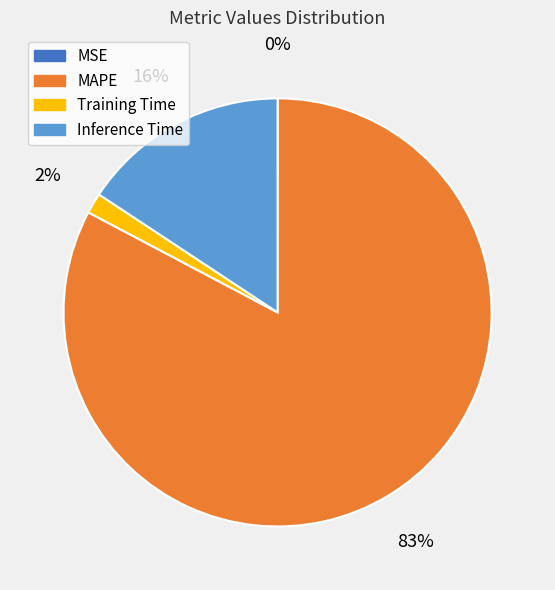

What percentage is the Inference Time slice, to the nearest percent?

16%